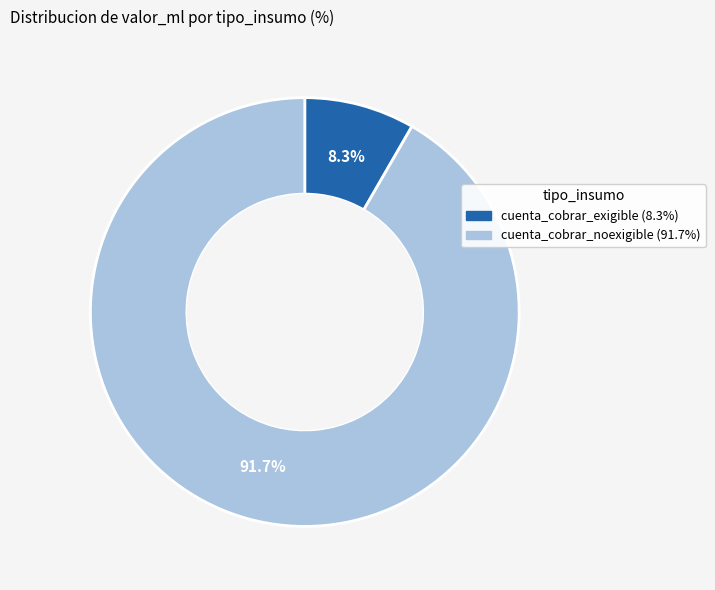

Does any single category account for the majority?

Yes